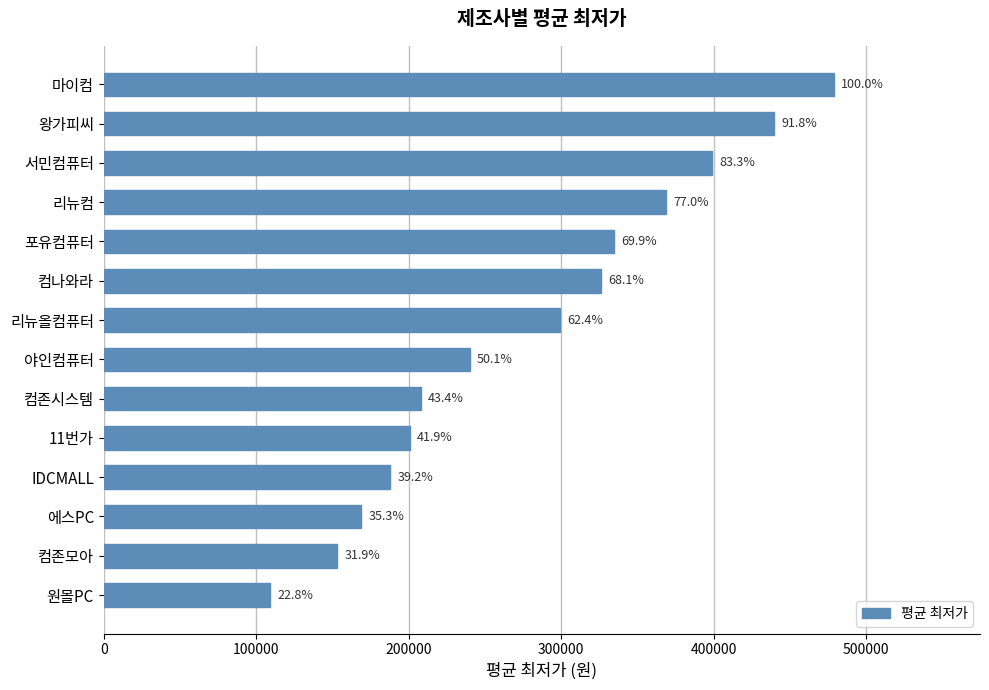

Are the bars horizontal?

Yes